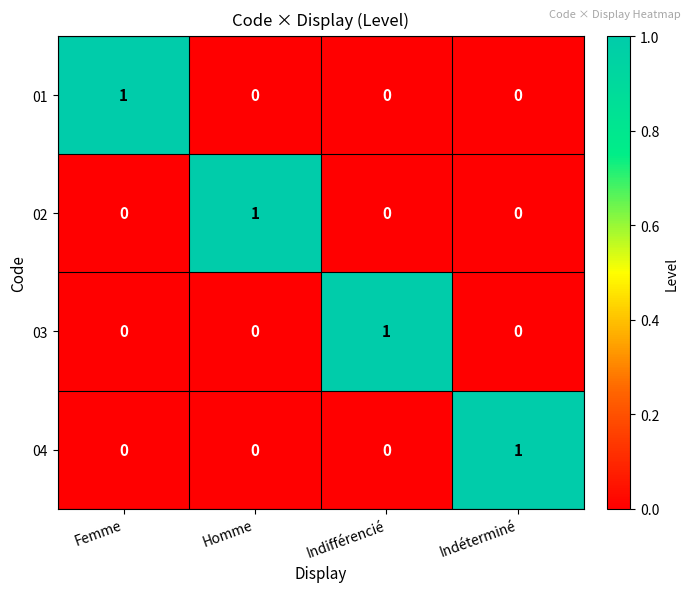

How many data points does each series have?

4